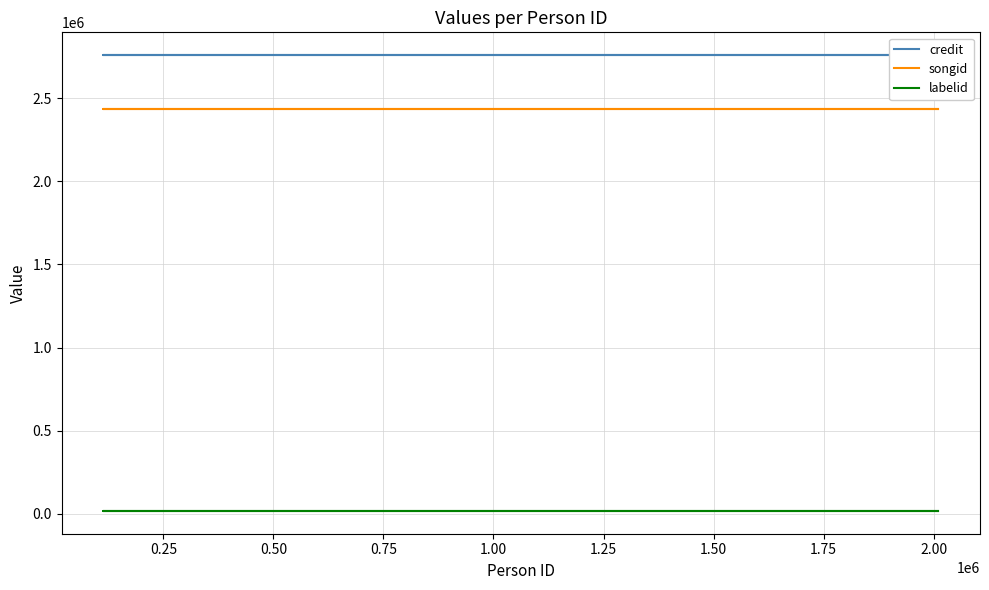

How many categories are shown in the chart?

9